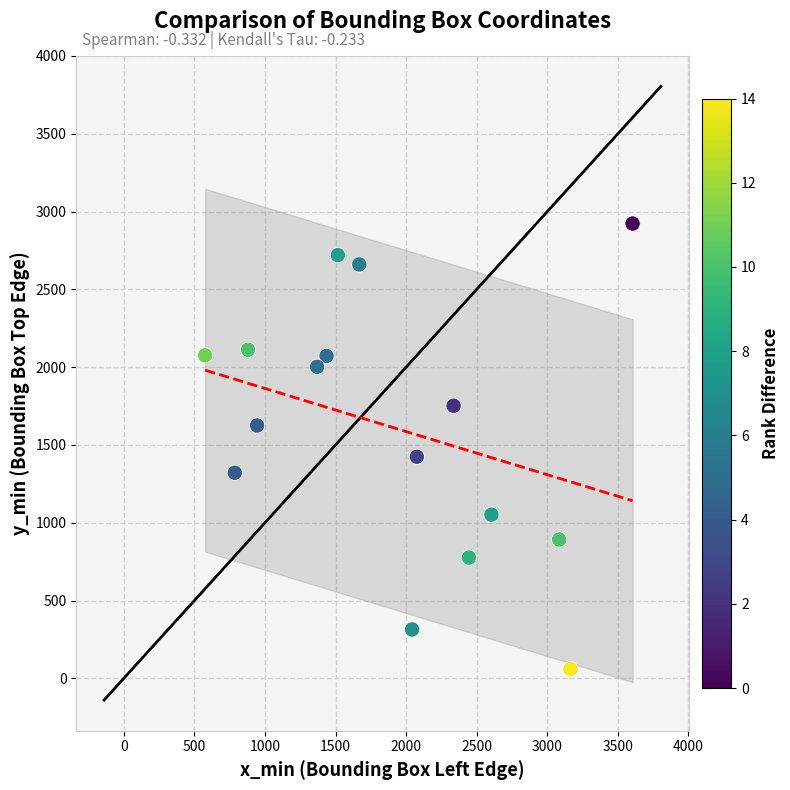

What is the range of Y values (max minus min)?

2863